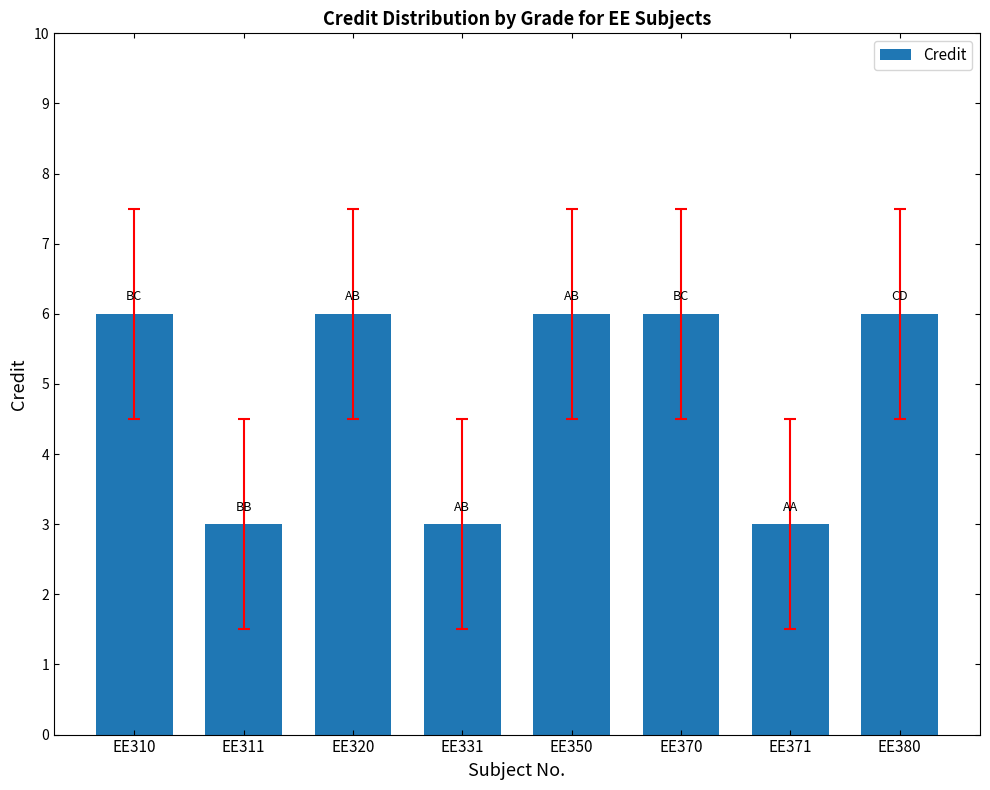

What is the sum of the values at EE370 and EE320?

12